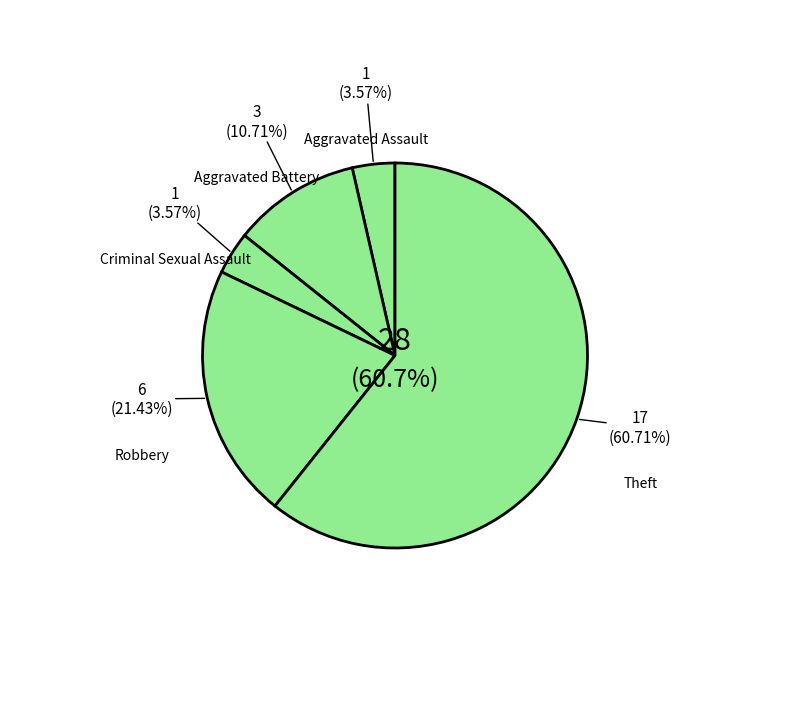

Does Theft account for over 50% of the chart?

Yes